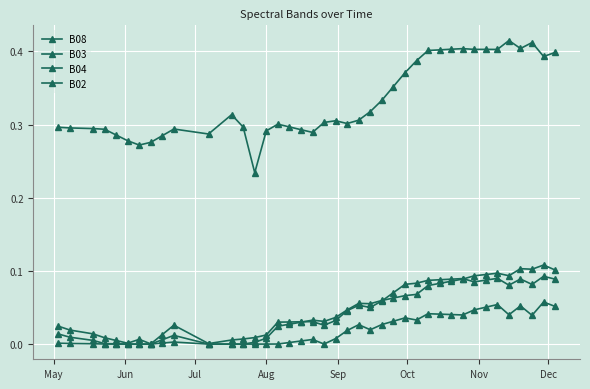

True or false: B03 has more than 0 interior local peaks.

True